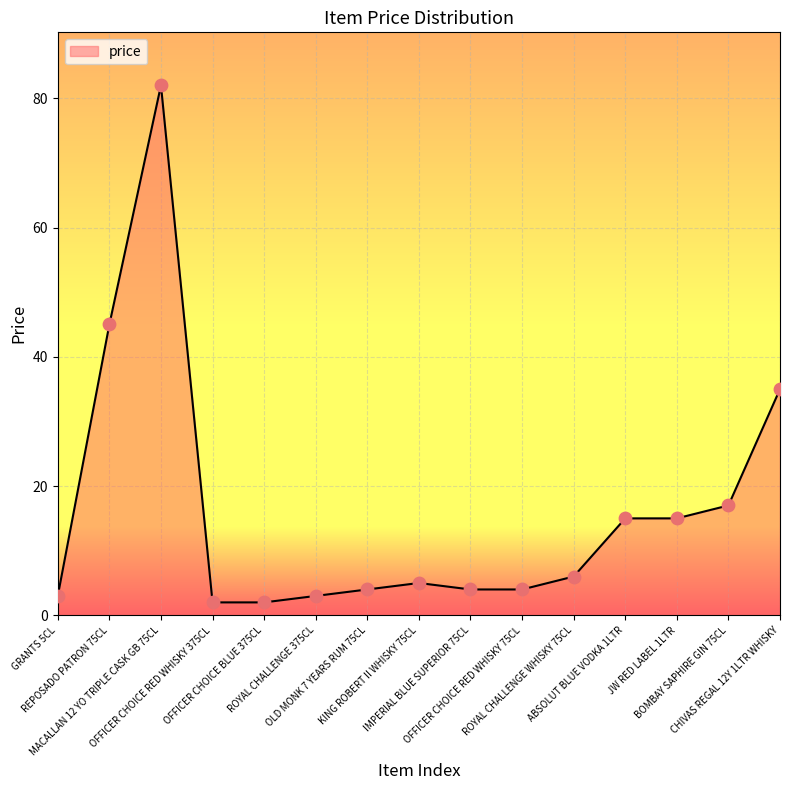

Between ROYAL CHALLENGE WHISKY 75CL and IMPERIAL BLUE SUPERIOR 75CL, which is larger?

ROYAL CHALLENGE WHISKY 75CL